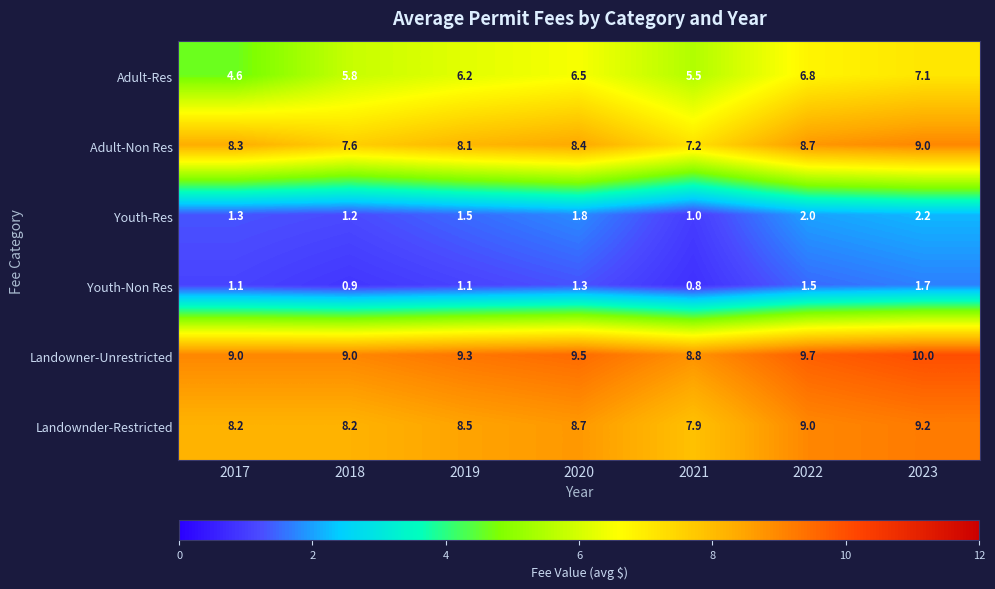

At which category is the sum across all series the highest?

2023